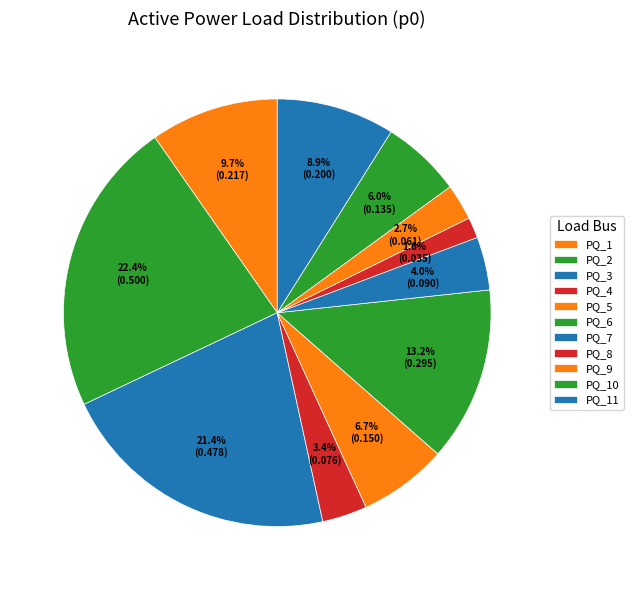

Is the sum of PQ_5 and PQ_3 greater than half?

No